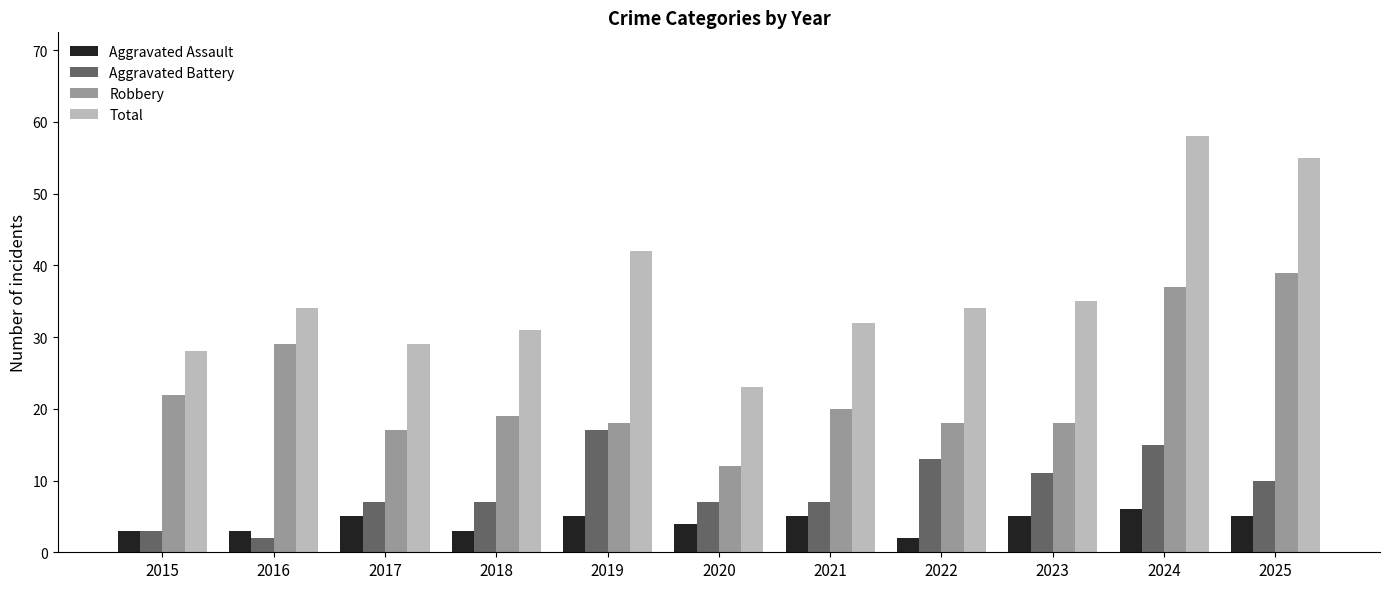

The value of Total at 2025 is 55. True or false?

True